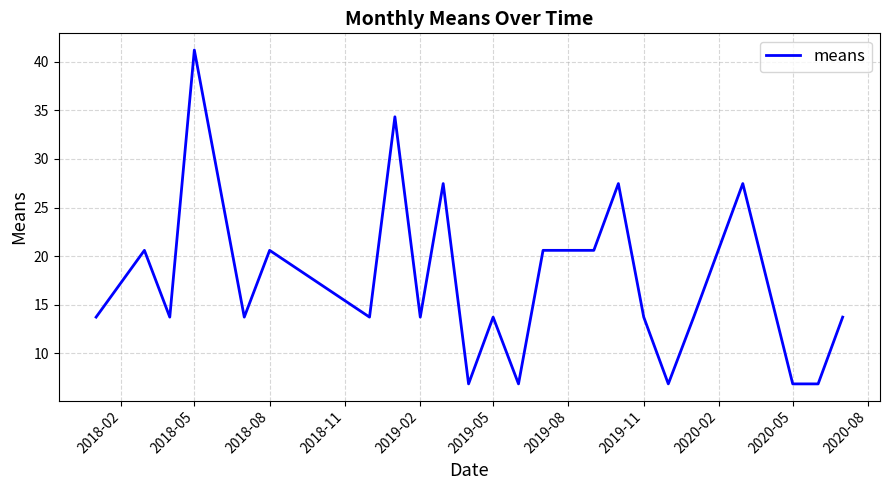

What is the minimum value shown in the chart?

6.9